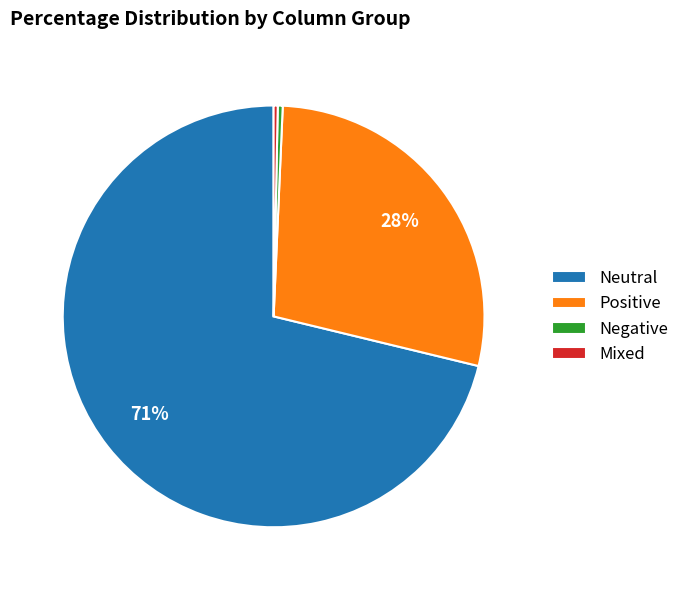

What percentage is the Positive slice, to the nearest percent?

28%